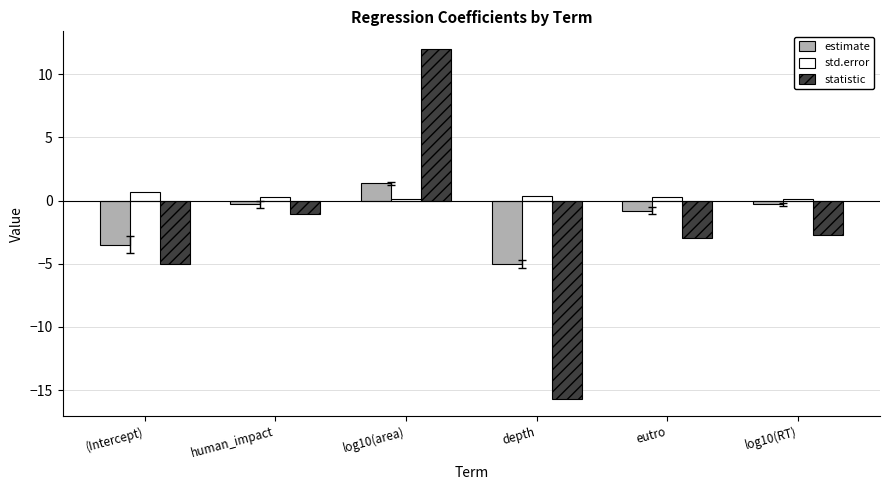

Which category has the lowest value across all series?

depth